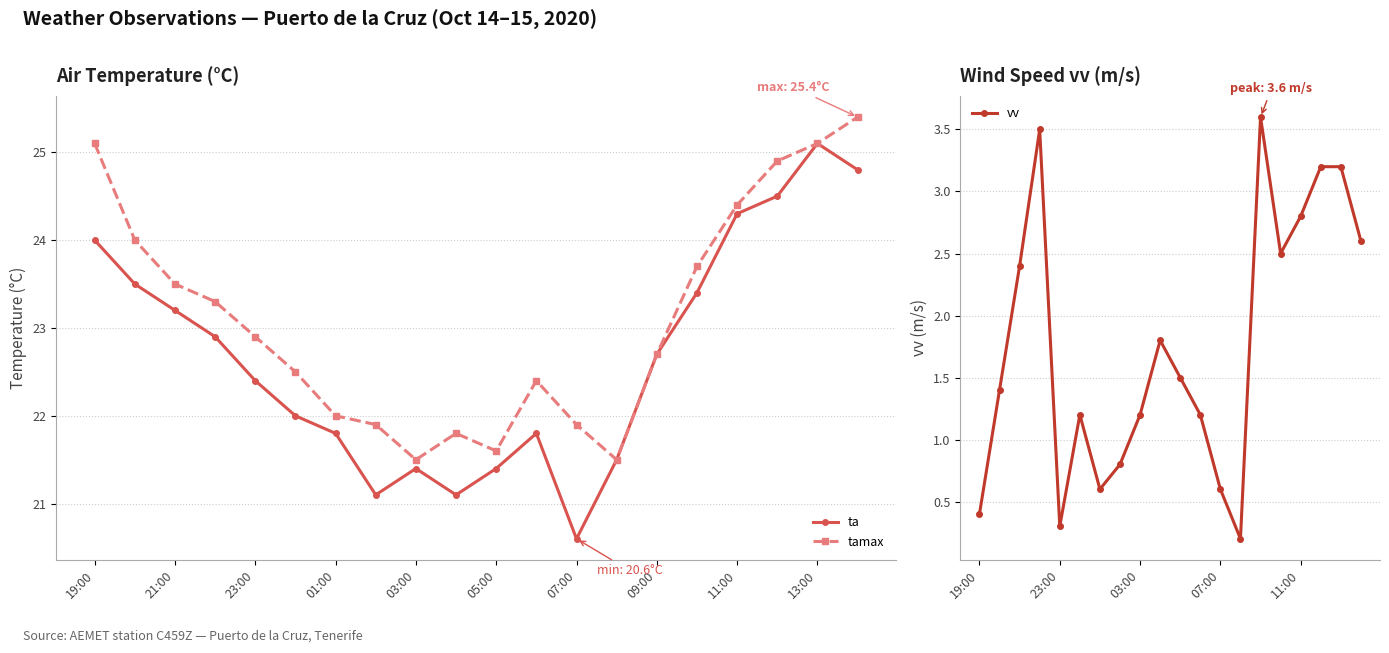

What is the sum of all ta values?

453.5